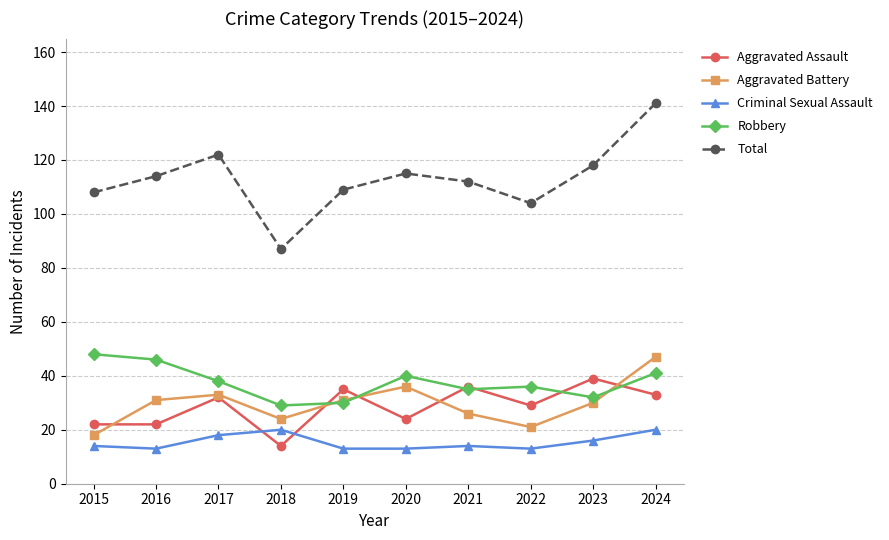

How many lines are shown in the chart?

5